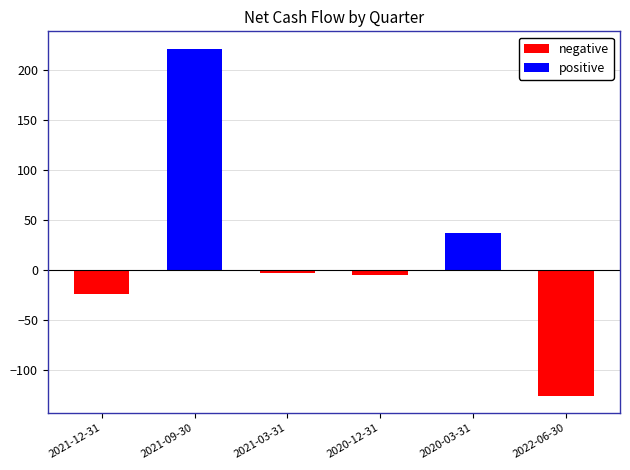

Reading right to left, what are all the values shown in this chart?

negative: -125.7	0.0	-4.7	-3.0	0.0	-24.1
positive: 0.0	36.6	0.0	0.0	221.6	0.0